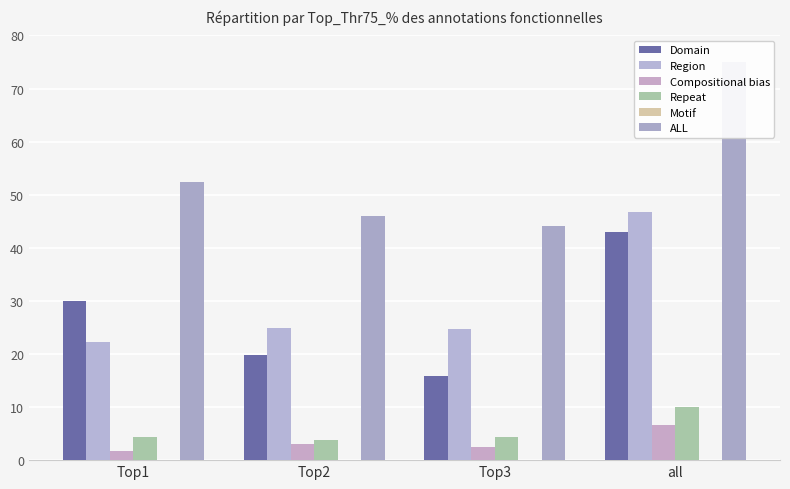

What is the difference between the highest and lowest values at Top2?

46.1